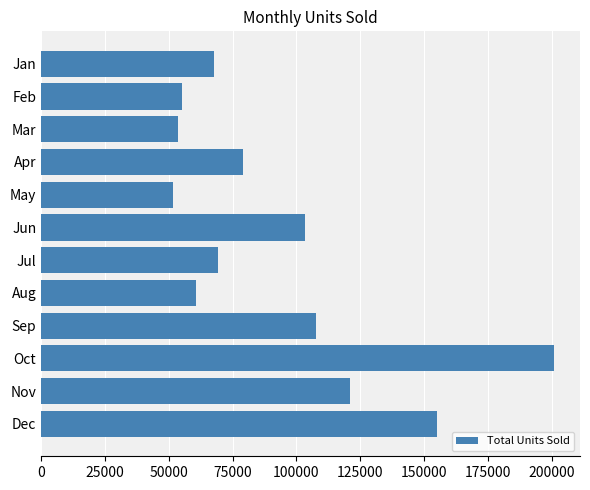

Reading bottom to top, transcribe all the data shown in this chart.

Dec=155306	Nov=121131	Oct=201104	Sep=107881	Aug=60705	Jul=69355	Jun=103302	May=51771	Apr=78893	Mar=53420	Feb=55115	Jan=67841